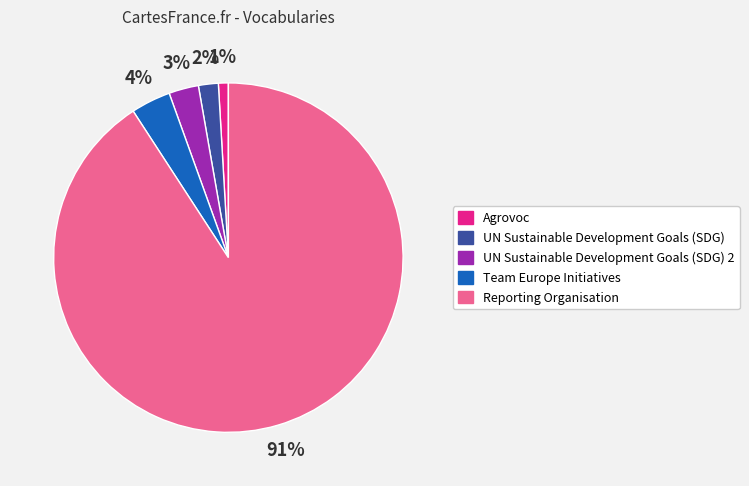

To the nearest percent, what is the average slice percentage?

20%